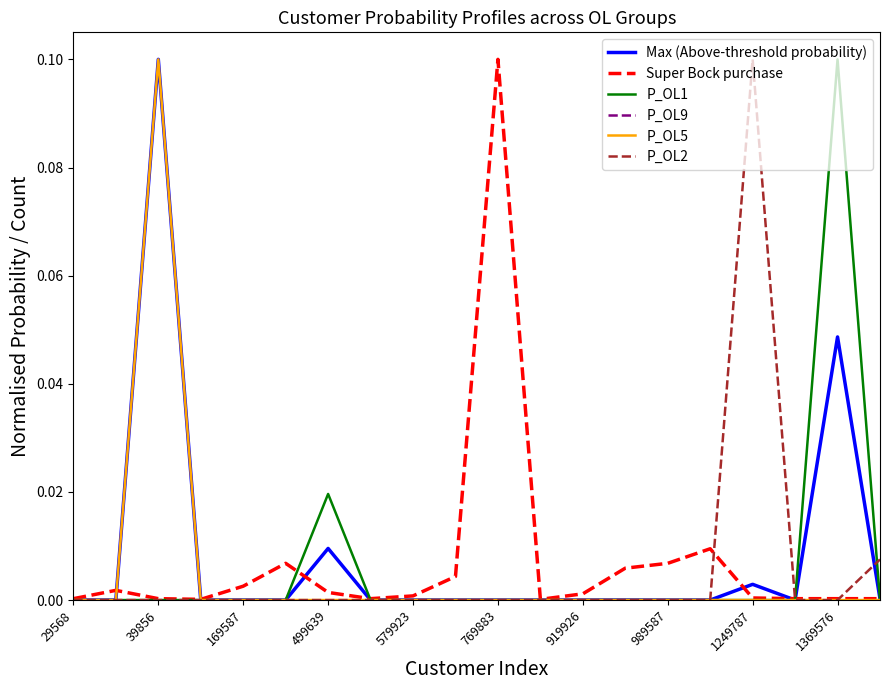

How many lines are shown in the chart?

6